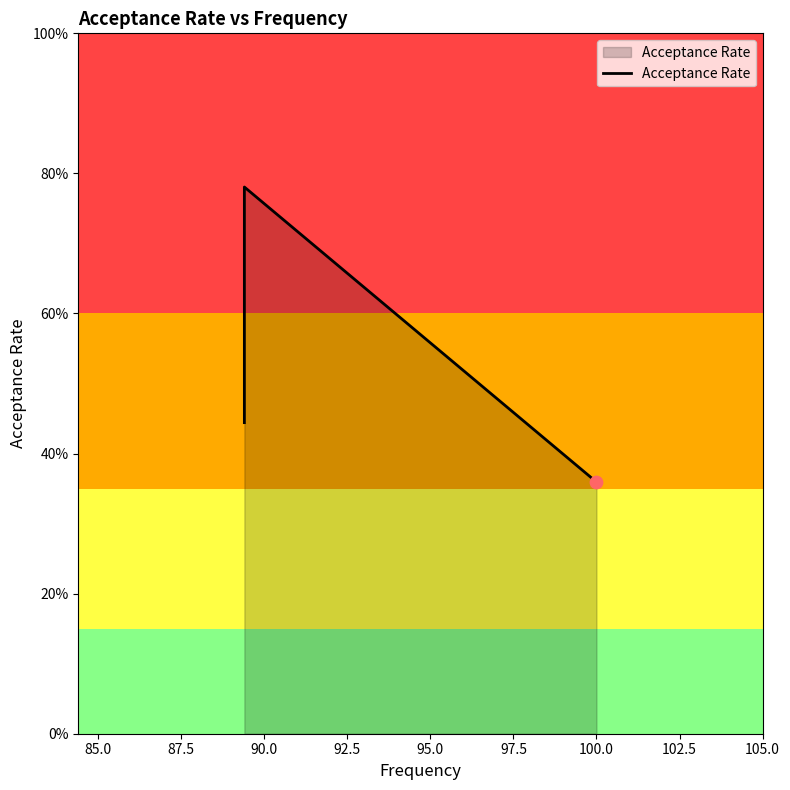

Between 85.0 and 87.5, which is larger?

85.0